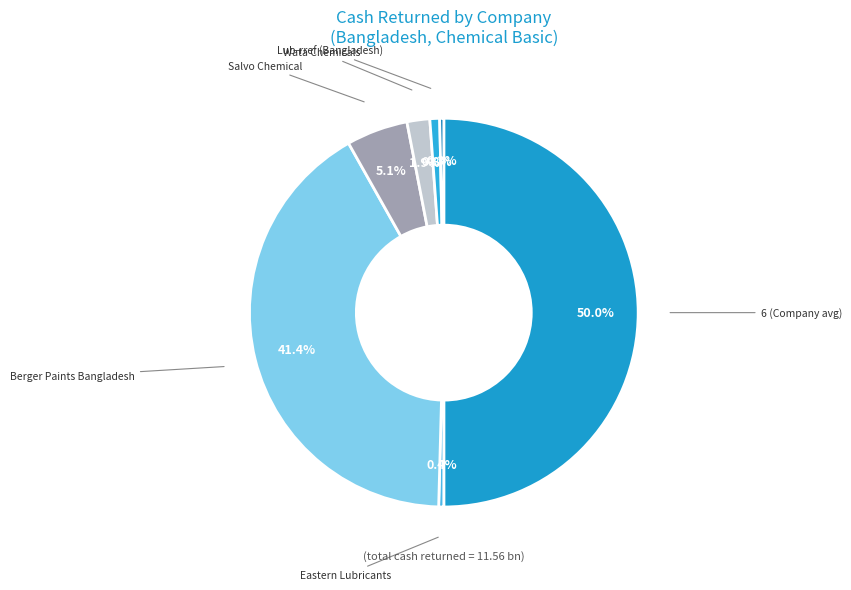

How many slices are in this pie chart?

7